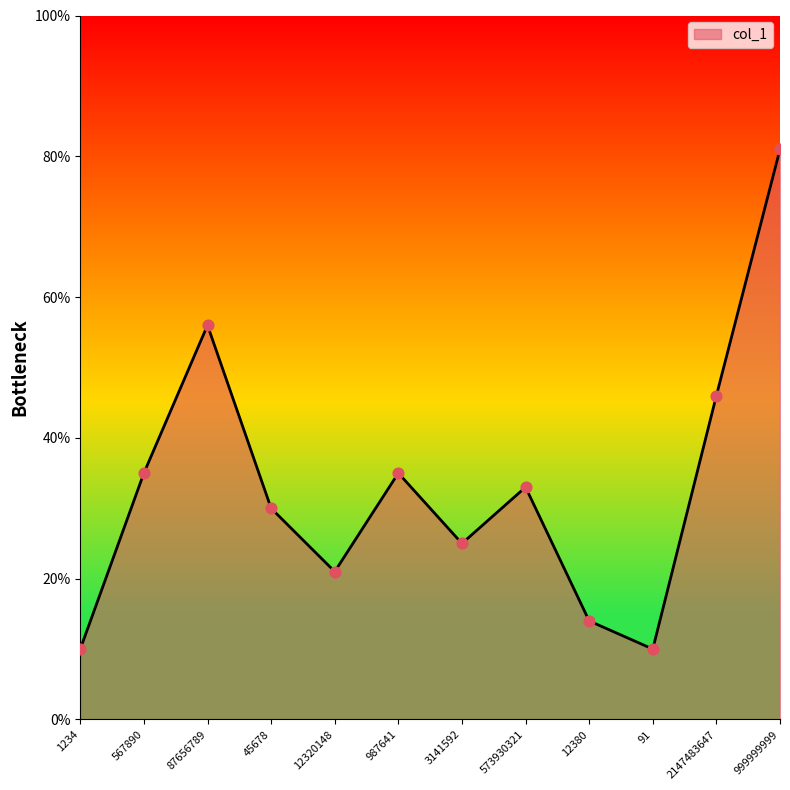

What is the change in value from 567890 to 91?

-25